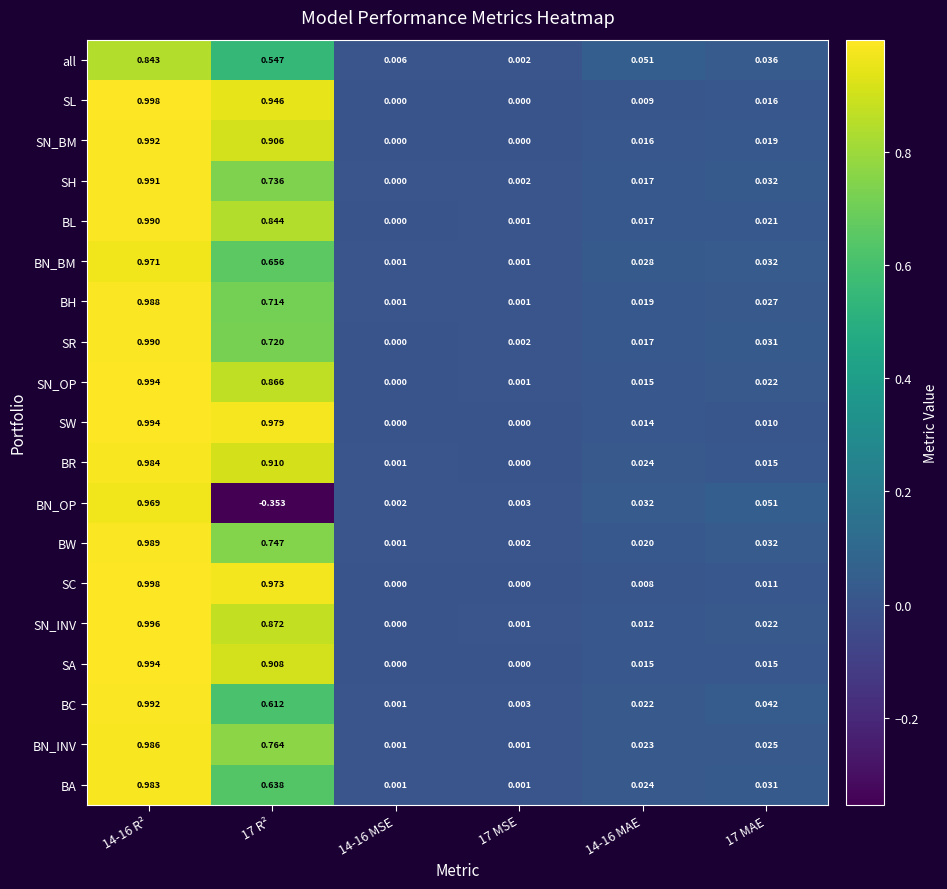

Is the value of BN_INV at 17 R² greater than the value of BN_BM at 17 MAE?

Yes